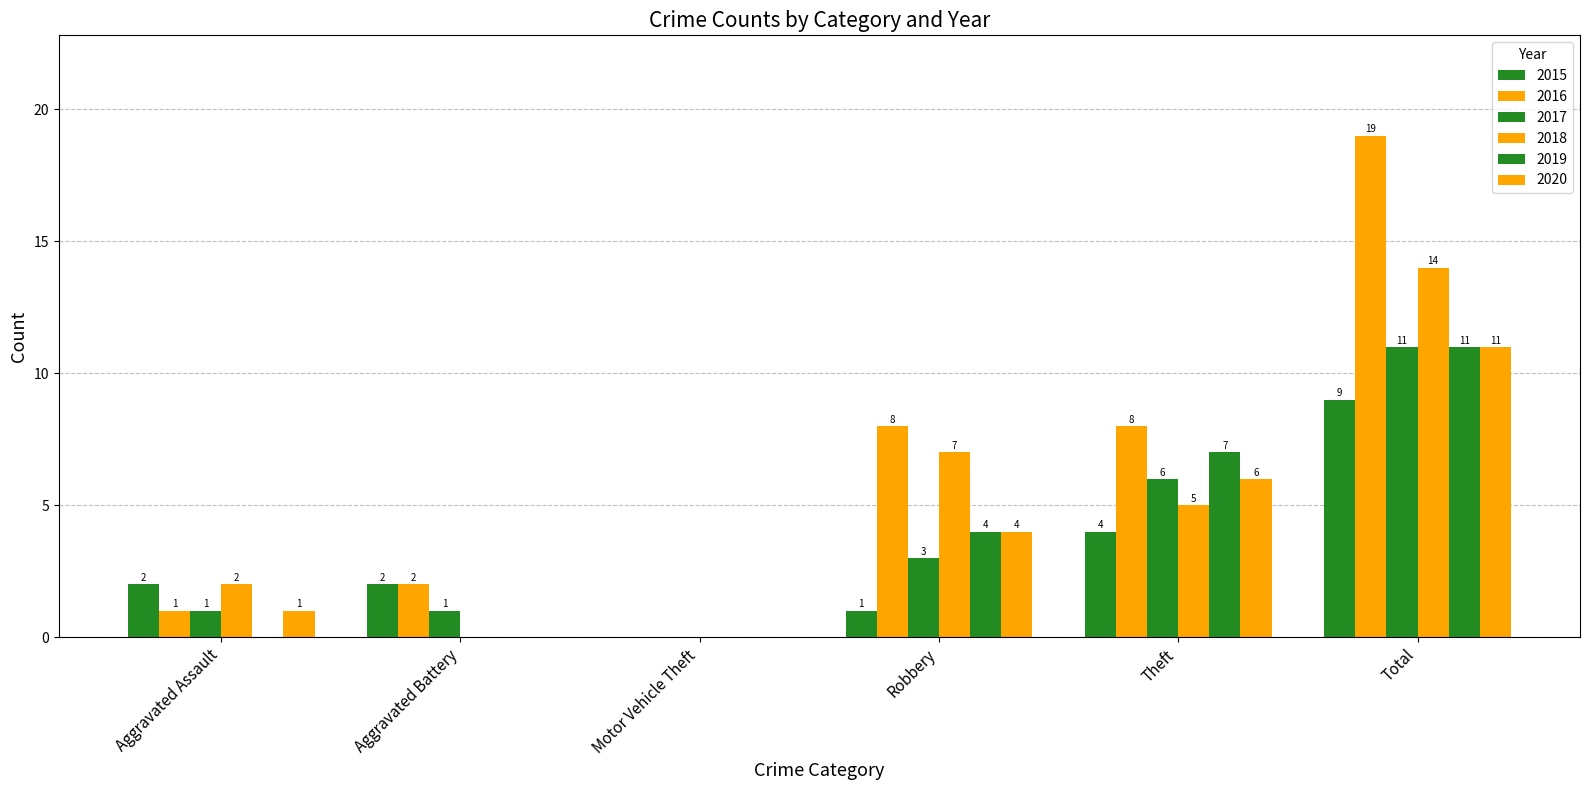

Are the bars grouped side by side (vs. stacked)?

Yes